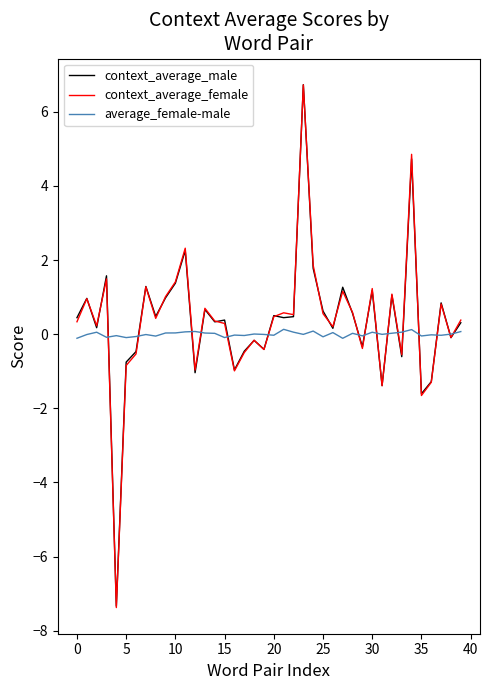

What is the highest value of the context_average_female series?

6.7